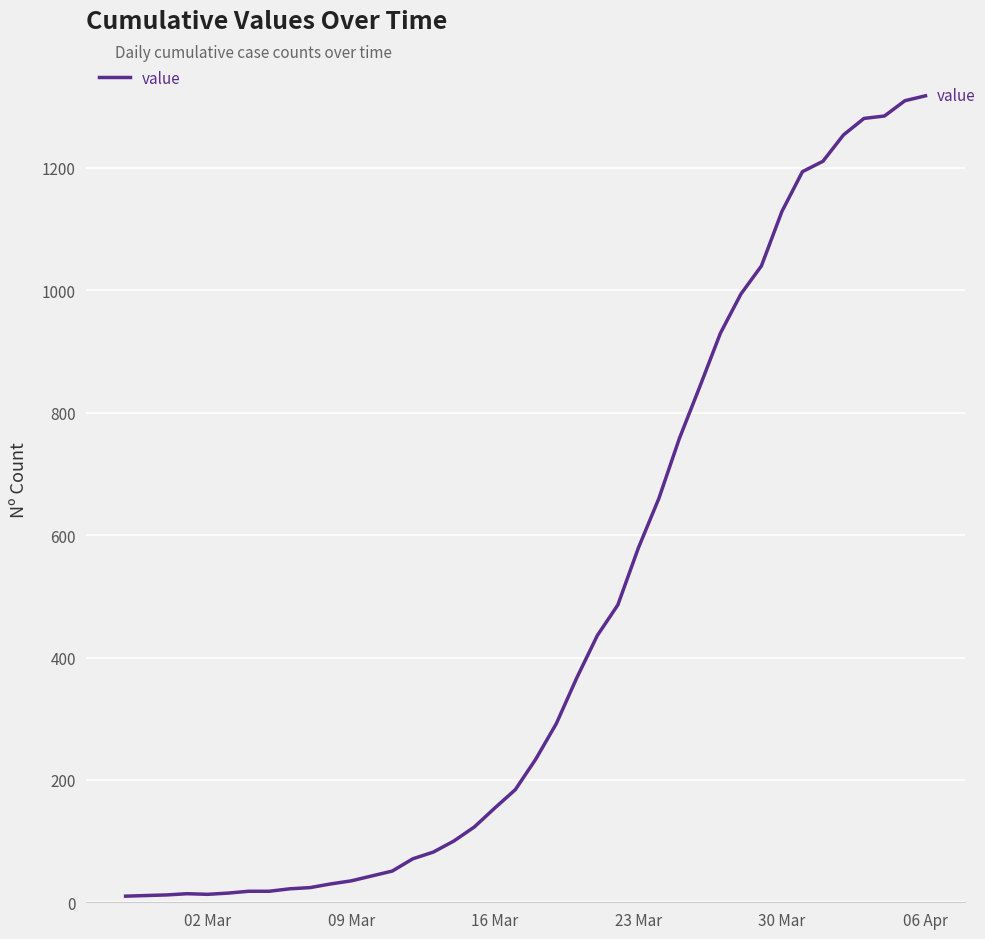

What is the difference between the maximum and minimum values?

1308